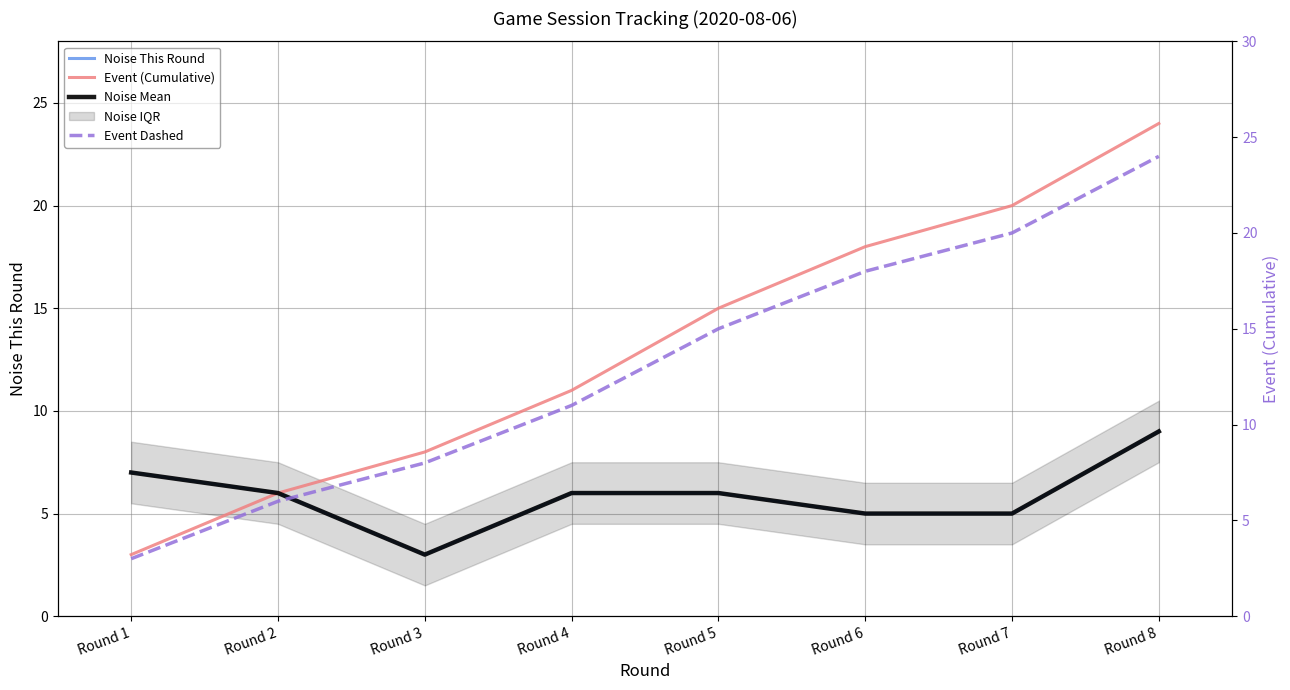

Rank the series at Round 8 from highest to lowest value.

Event (Cumulative), Event Dashed, Noise This Round, Noise Mean